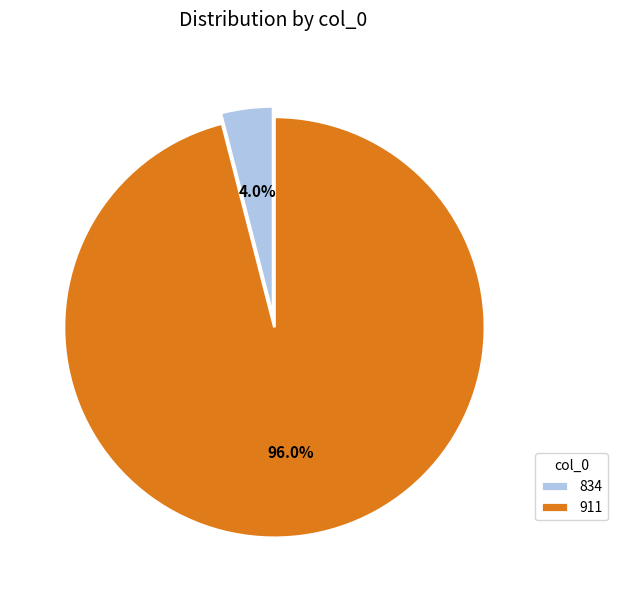

True or false: 834 accounts for 18% of the total.

False